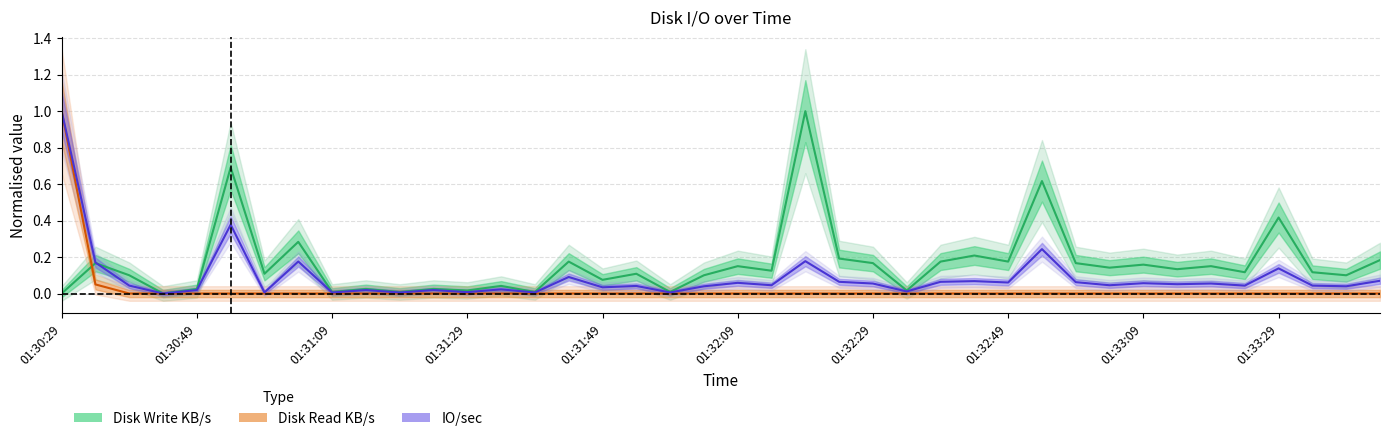

What position from the right is 01:30:49?

39